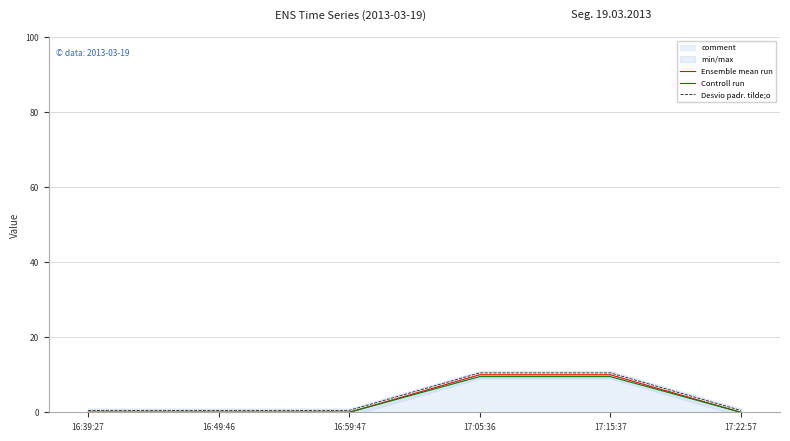

Which category has the highest value in the Desvio padr. tilde;o series?

17:05:36